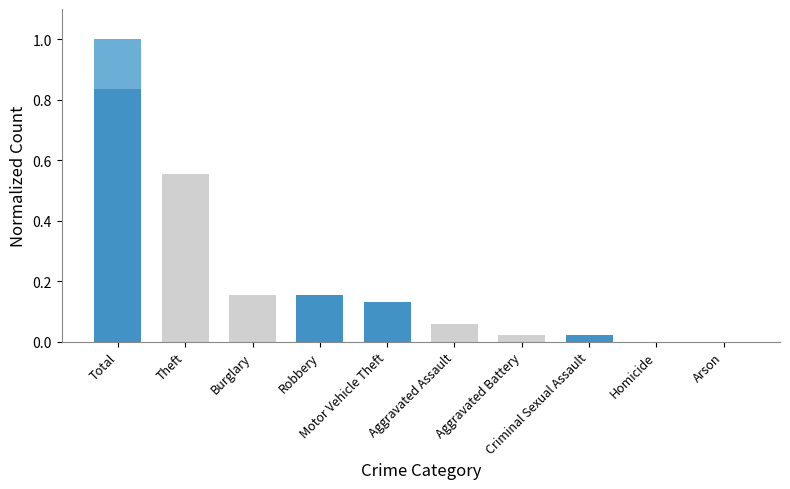

Read the value at Total.

1.0